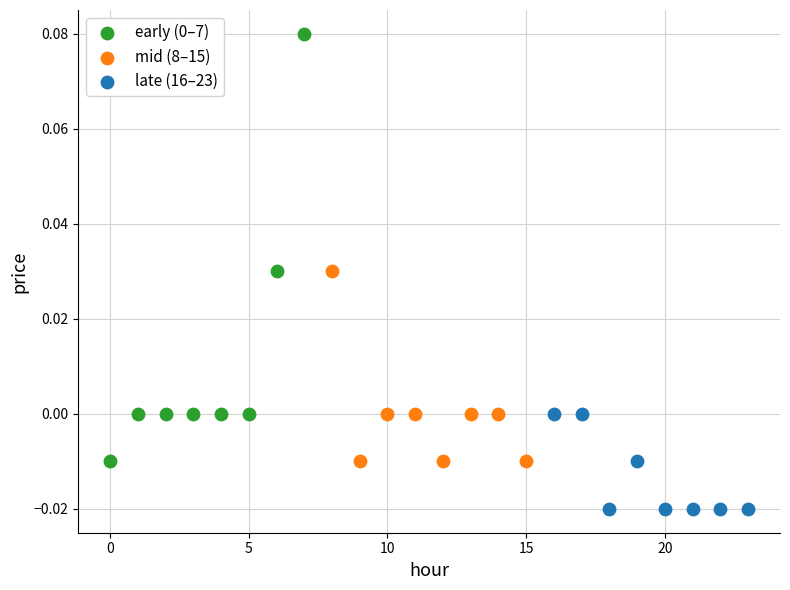

Which series contains the lowest Y value?

late (16–23)